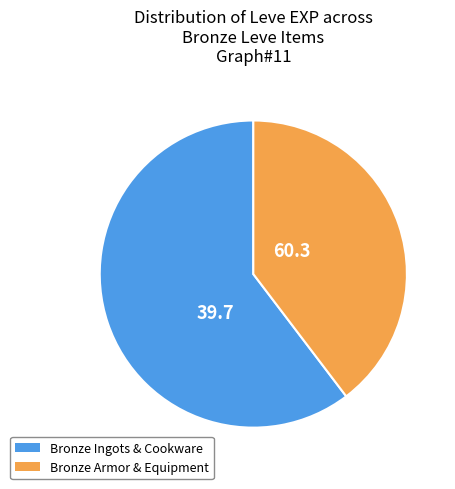

The Bronze Ingots & Cookware slice represents 60% of the pie. True or false?

True